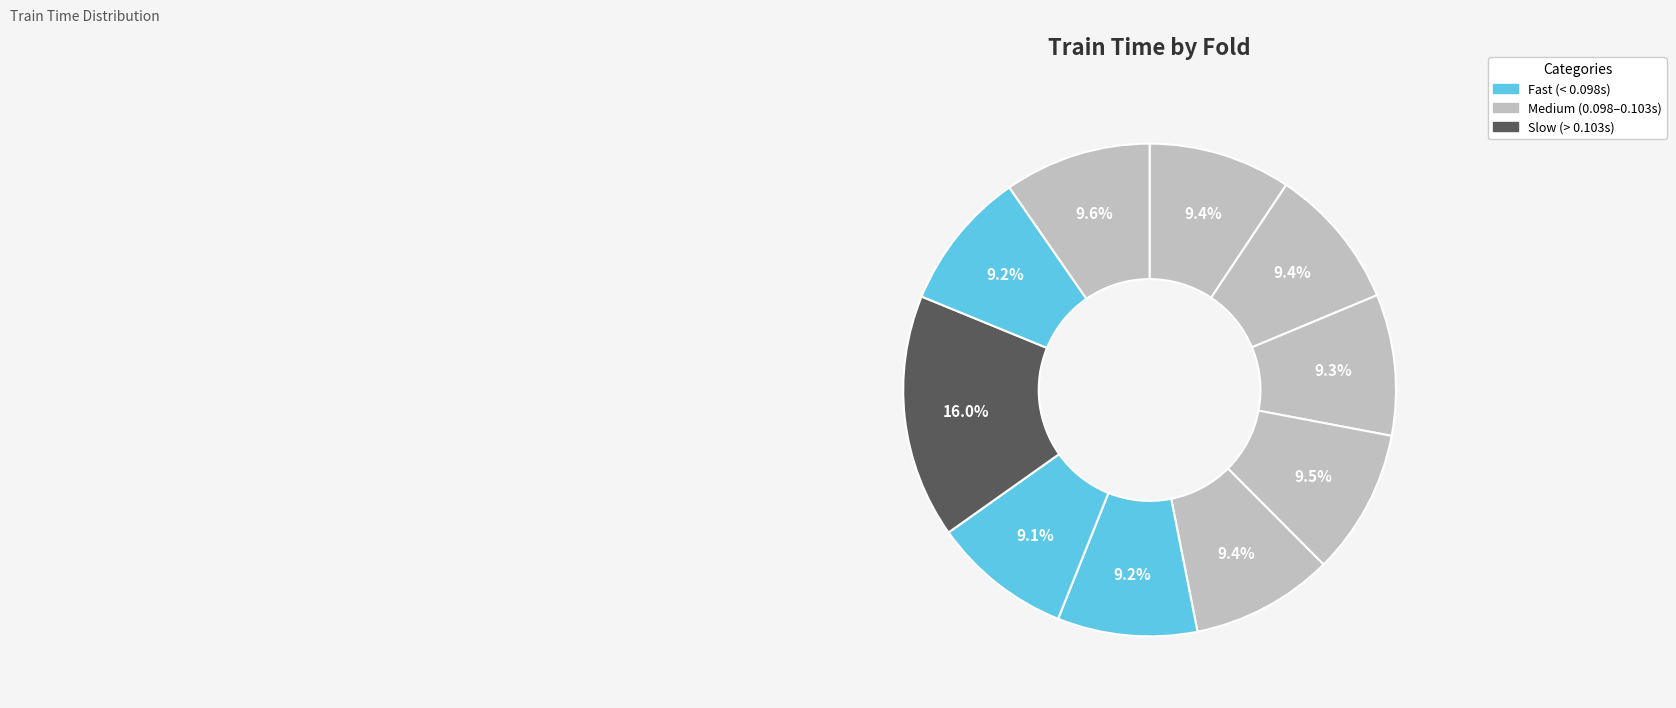

Count the number of slices in the pie.

10